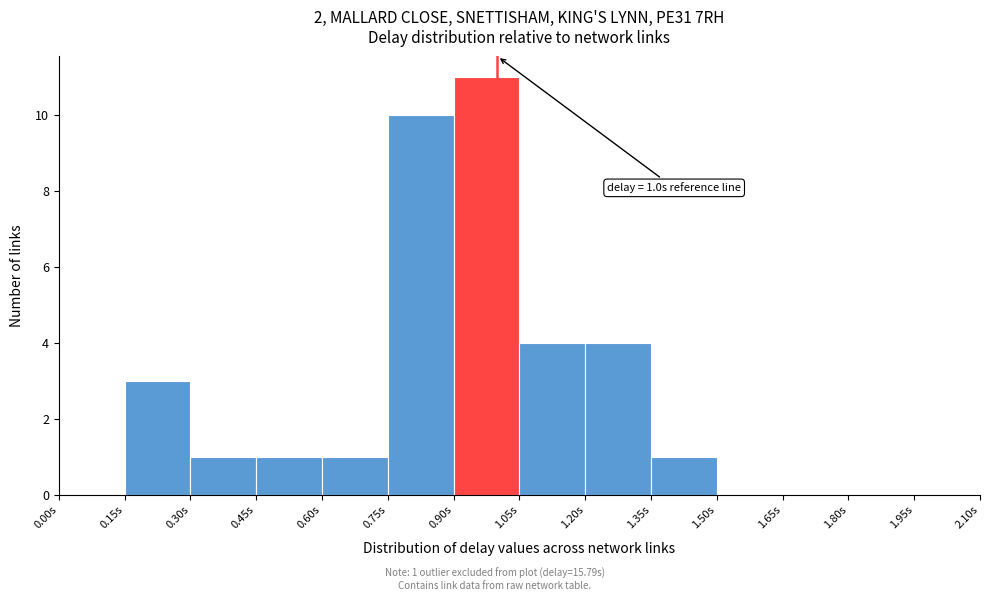

Over which range of the x-axis is the bar tallest?

0.90 to 1.05